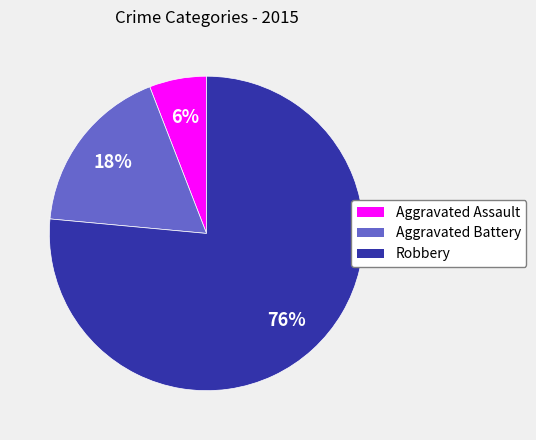

Combined, do Robbery and Aggravated Battery account for over 50%?

Yes